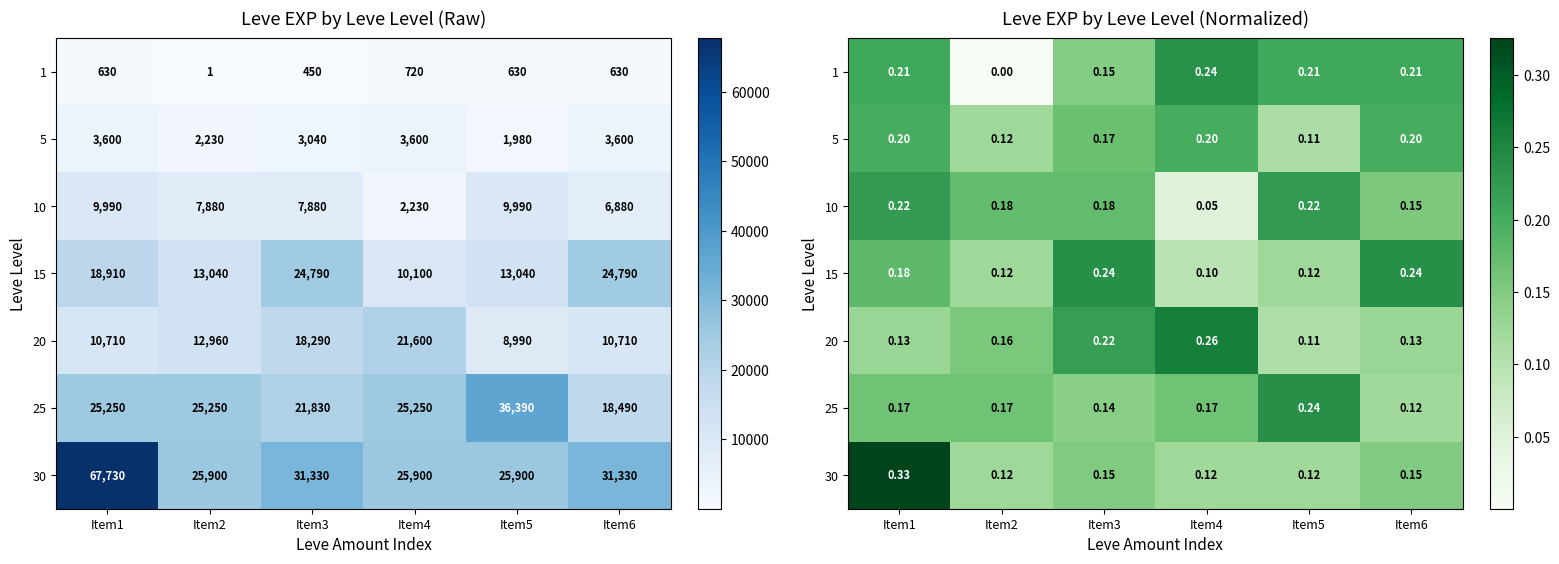

True or false: 5 has a value of 0.3 at Item4.

False